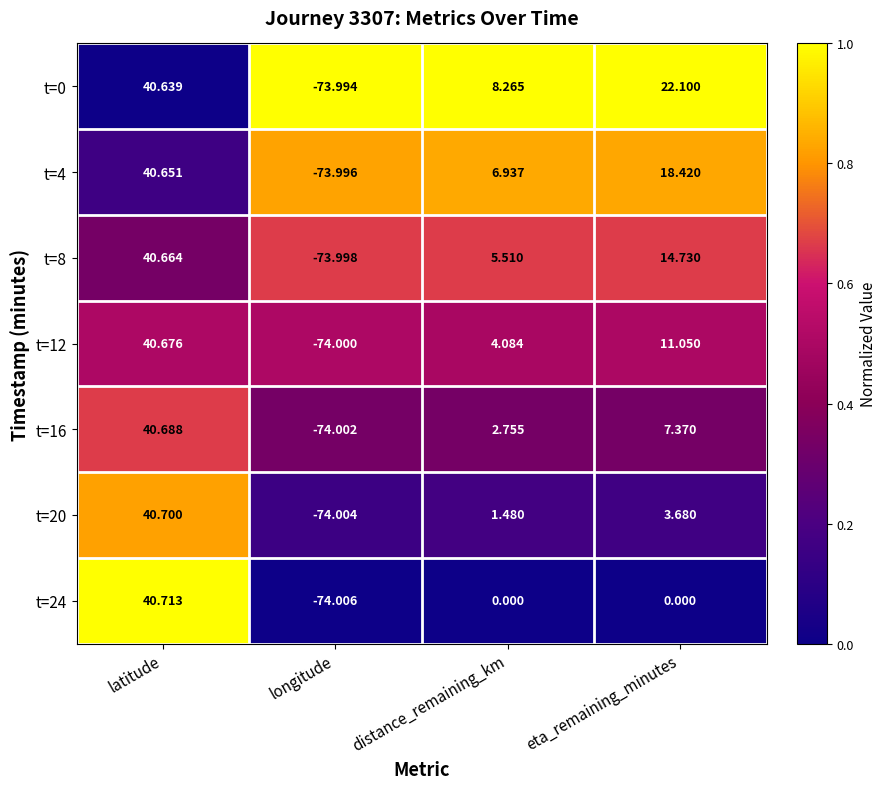

At which label does t=0 first exceed 22?

latitude